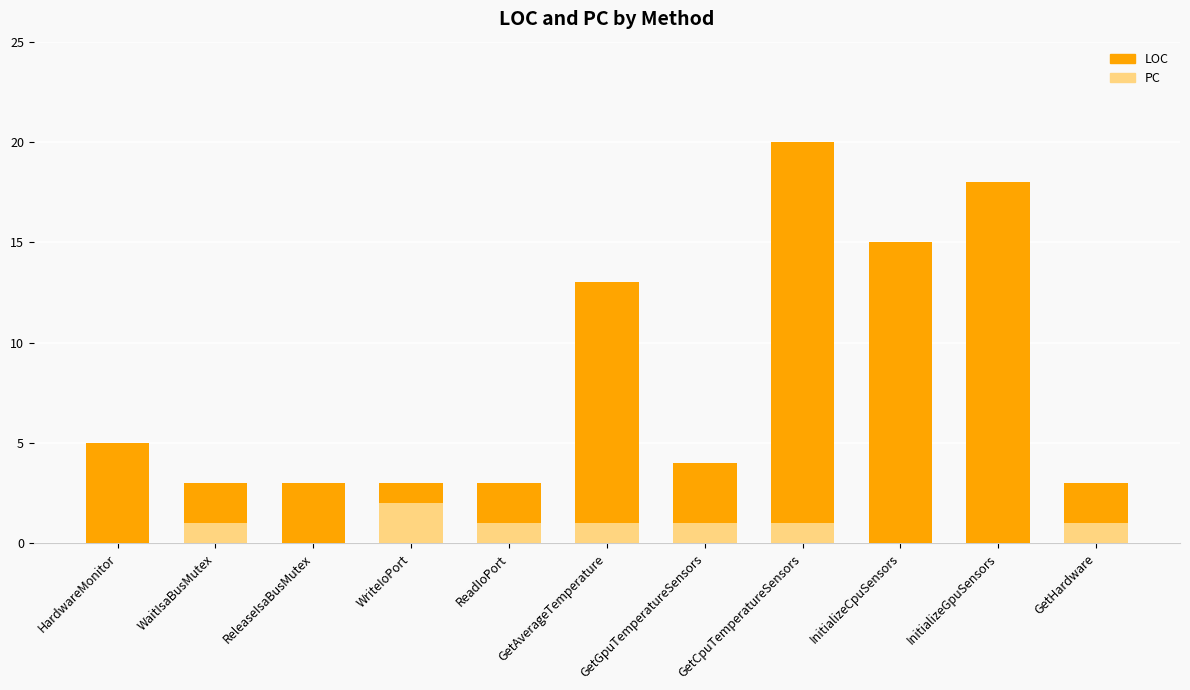

What is the value of the LOC bar at the 4th from the left?

3